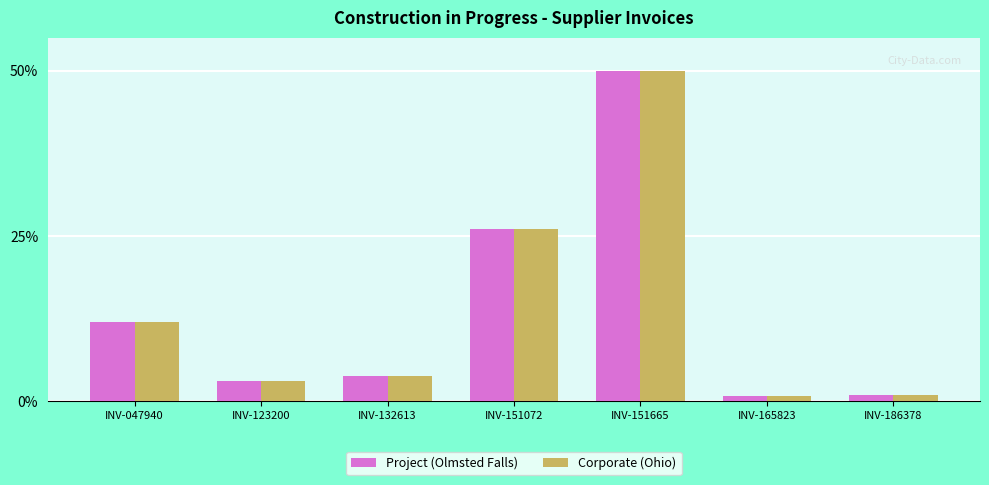

At which label is Corporate (Ohio) closest to 25?

INV-151072